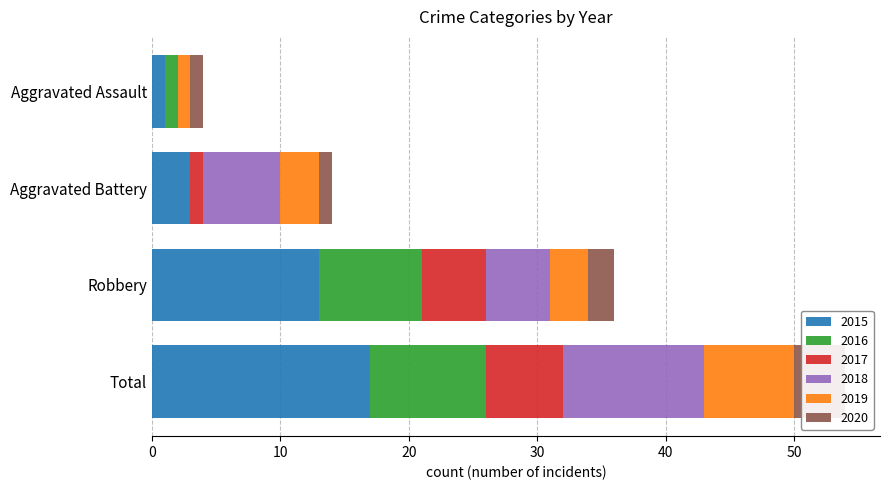

Which series has the largest total across all categories?

2015